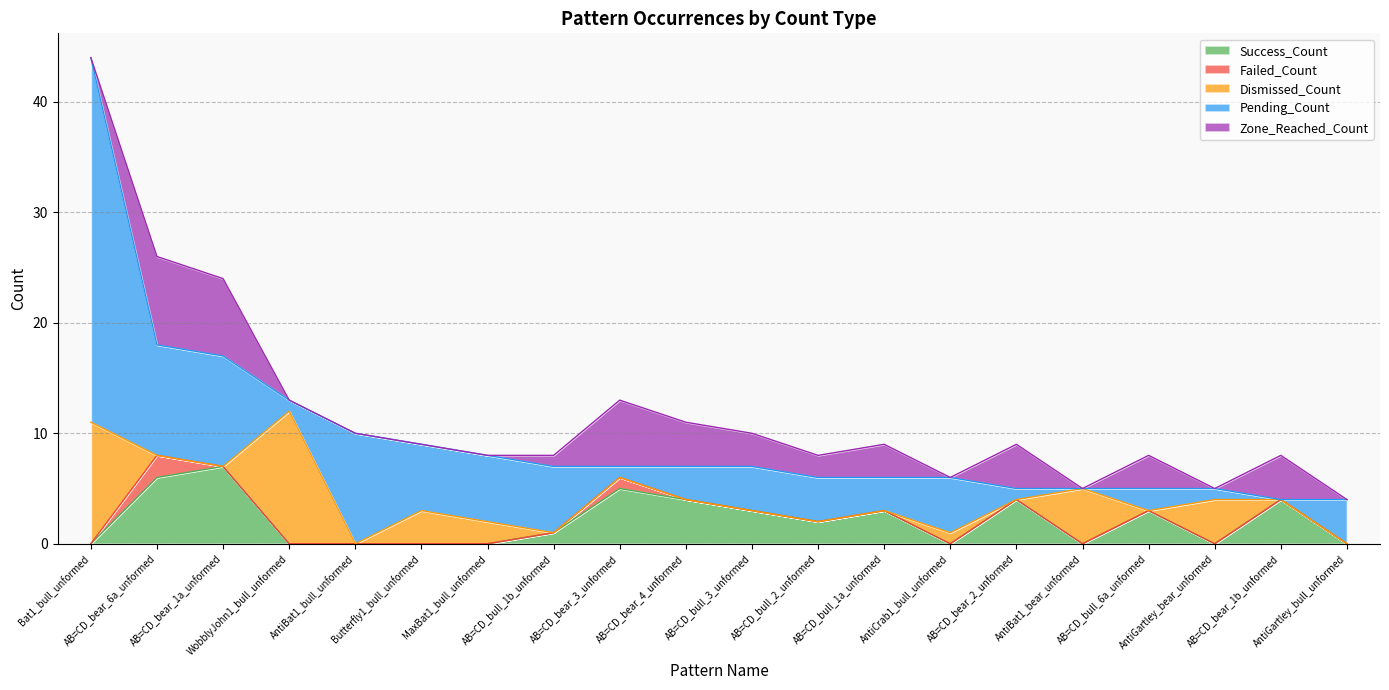

Which category has the lowest value across all series?

Bat1_bull_unformed